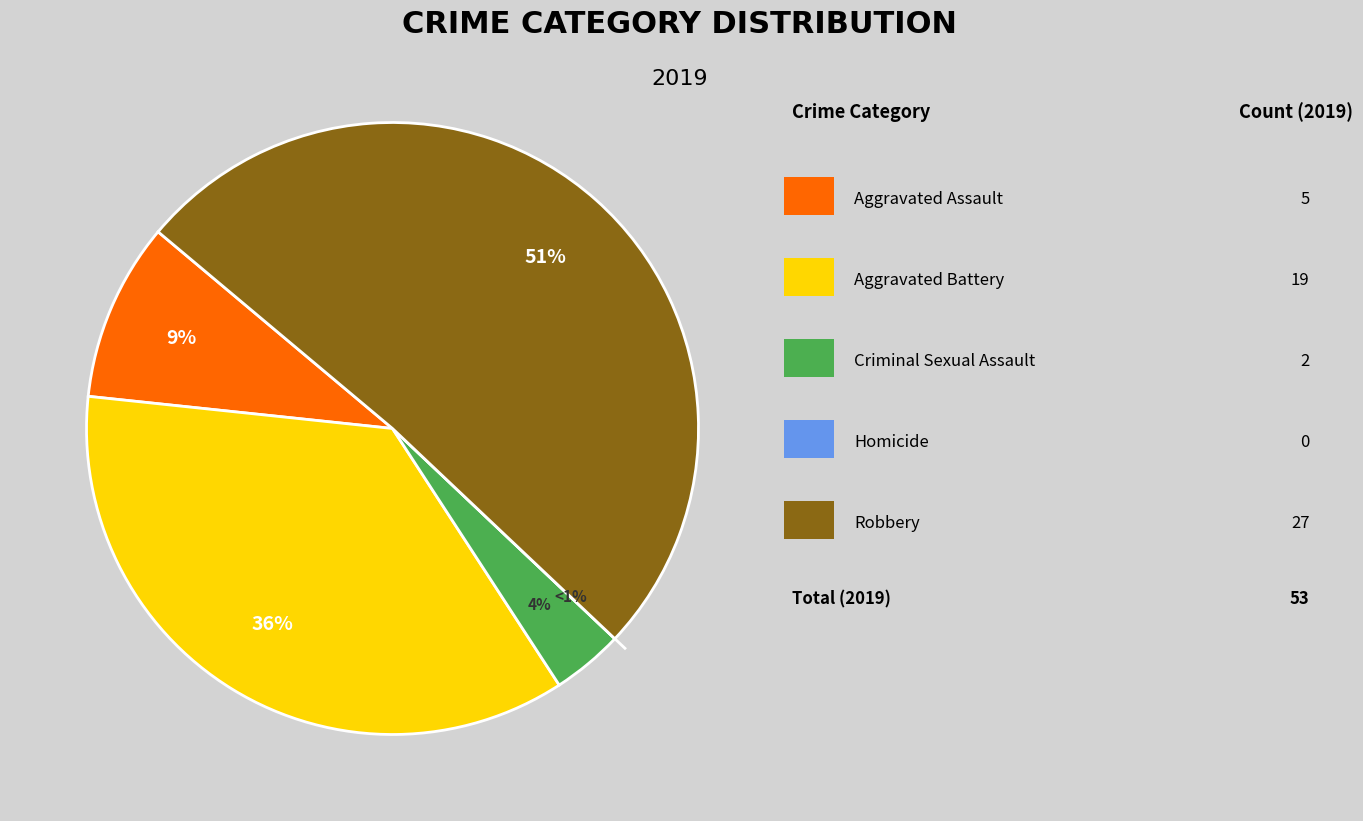

True or false: Homicide accounts for 0% of the total.

True